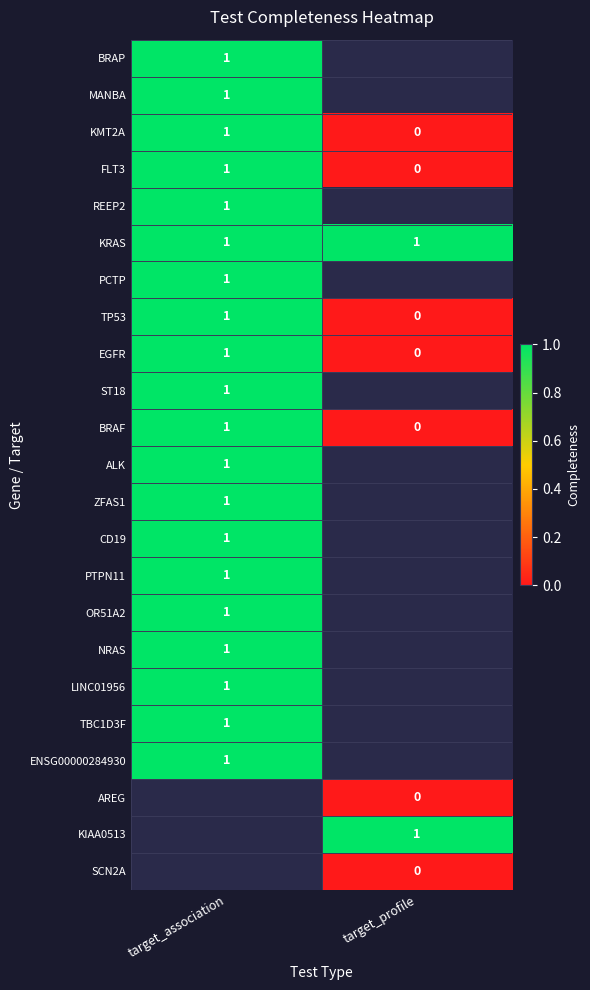

Is it true that PTPN11 equals 1 at target_association?

True